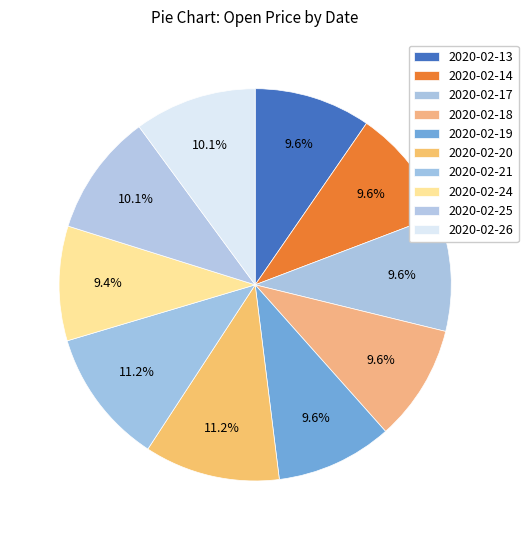

Which category has the smallest portion of the pie?

2020-02-24